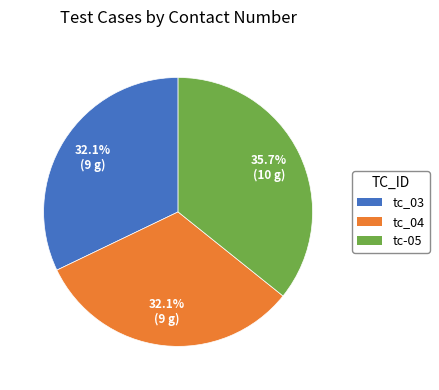

Between tc_03 and tc-05, which is larger?

tc-05